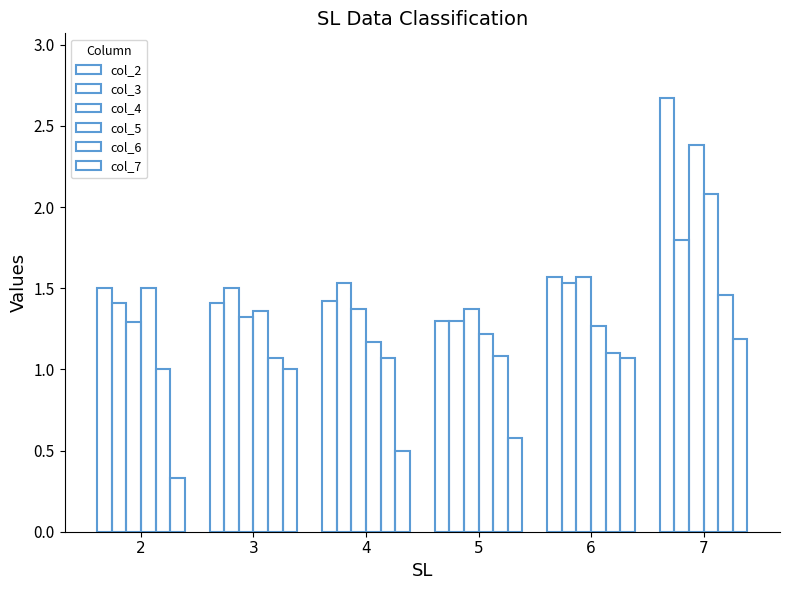

Between 4 and 7, which is larger?

7